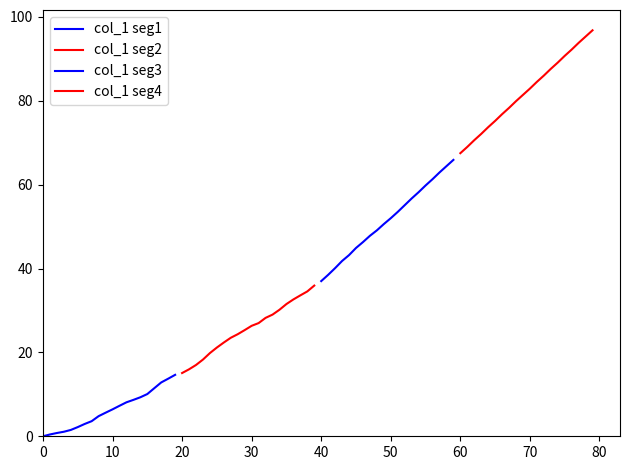

Rank the series at 13 from lowest to highest value.

col_1 seg1, col_1 seg2, col_1 seg3, col_1 seg4